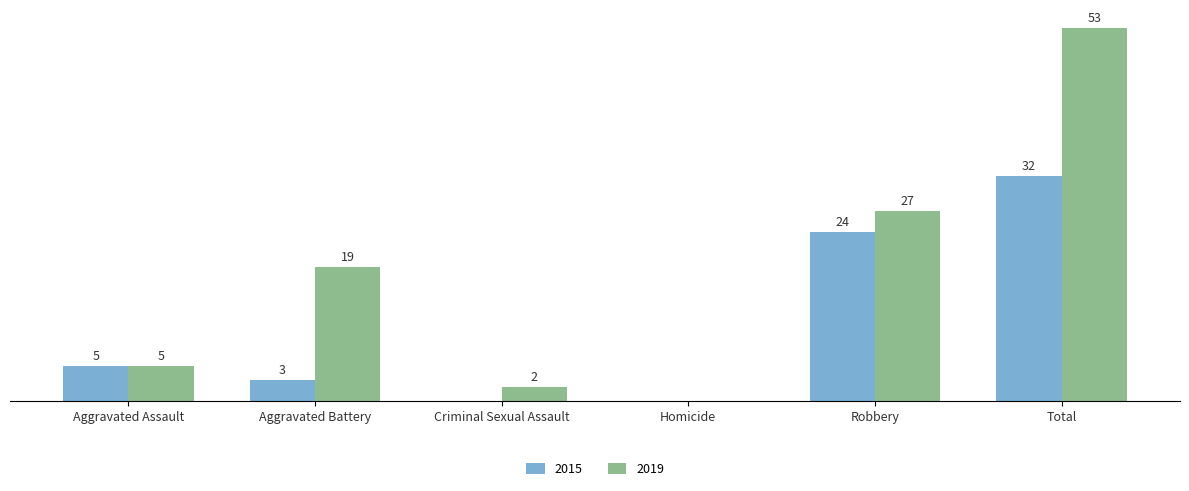

At which label does 2015 reach its peak?

Total